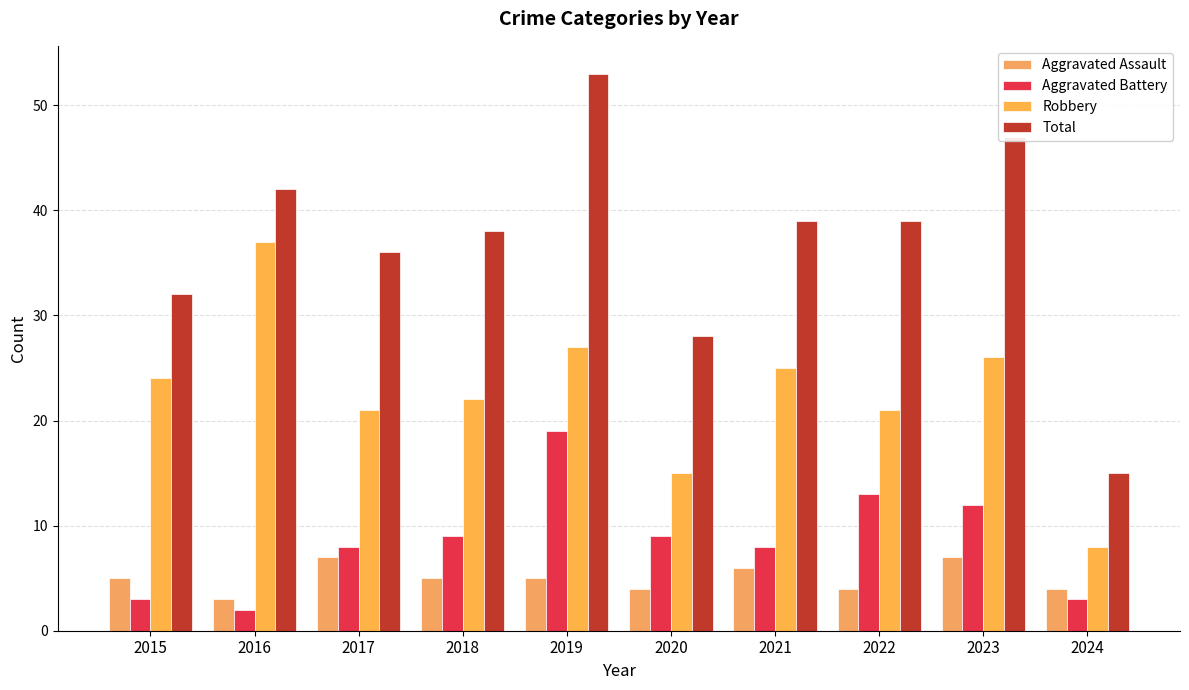

Are the bars horizontal?

No